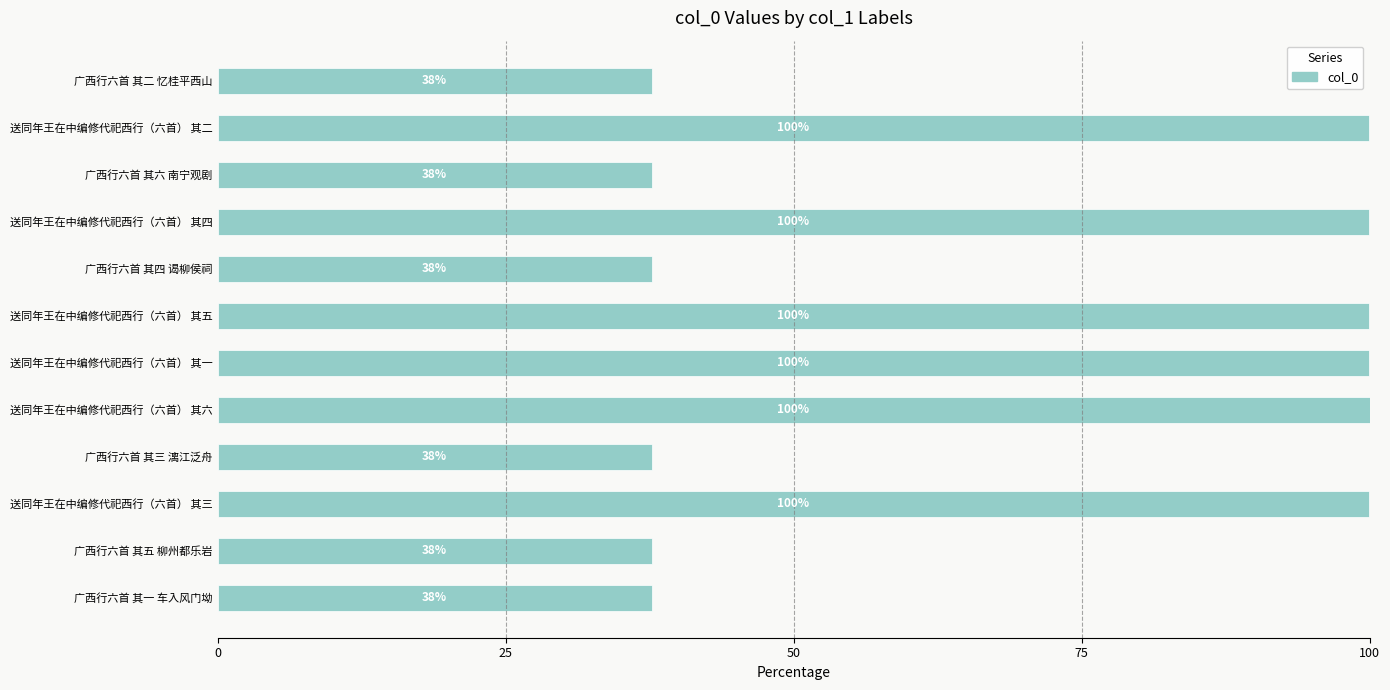

Where is the data nearest to the value 68?

广西行六首 其六 南宁观剧